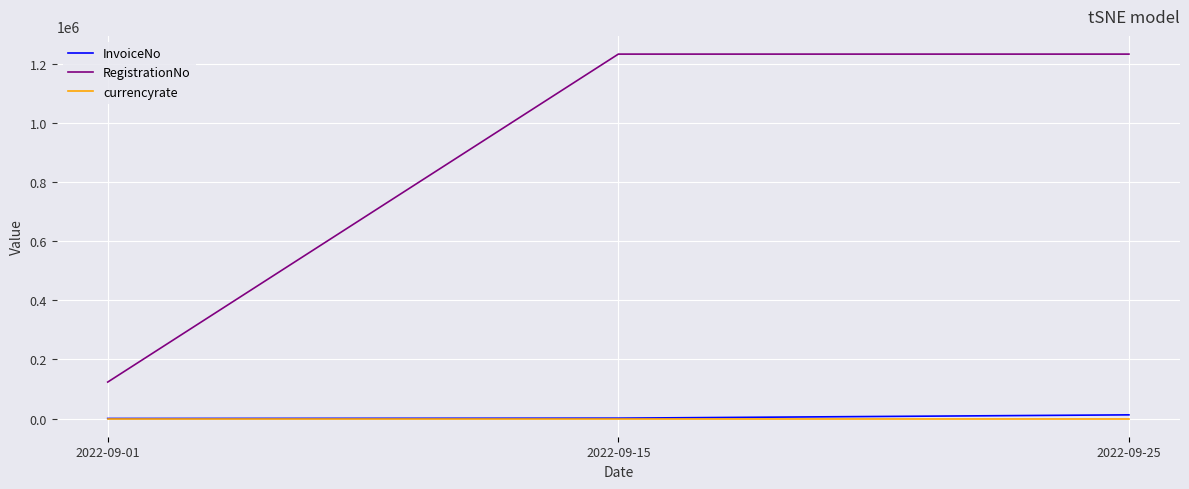

The value of RegistrationNo at 2022-09-15 is 2027167.8. True or false?

False